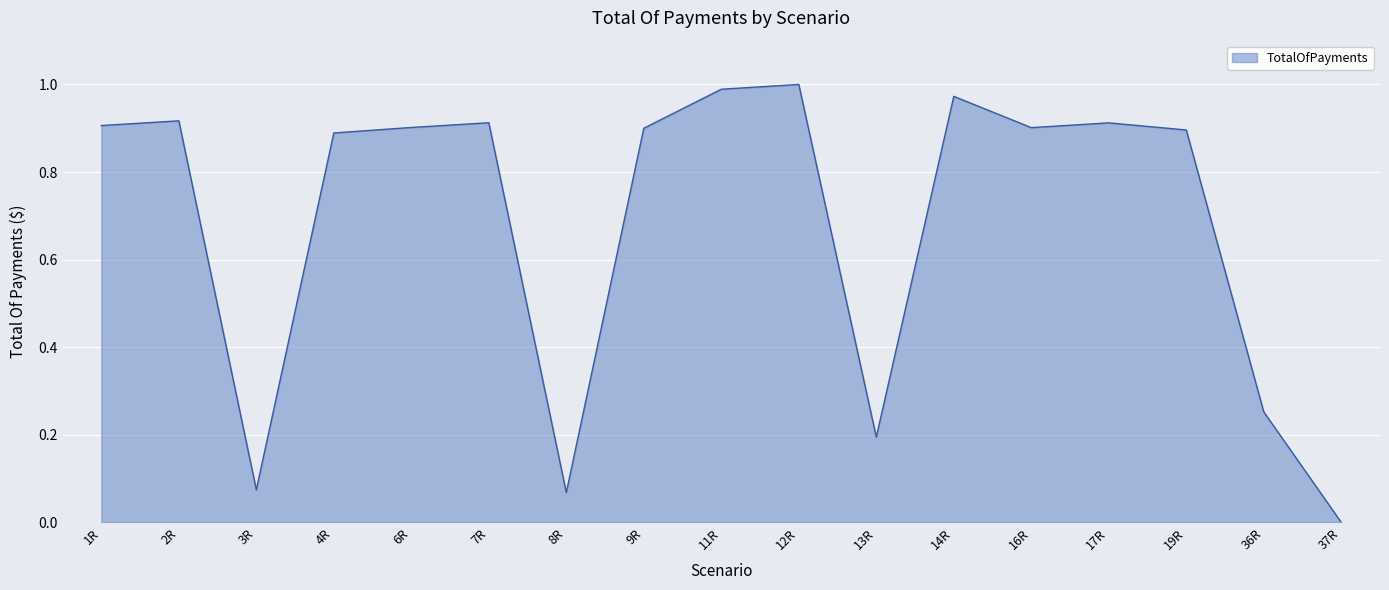

Which has a higher value, 37R or 2R?

2R